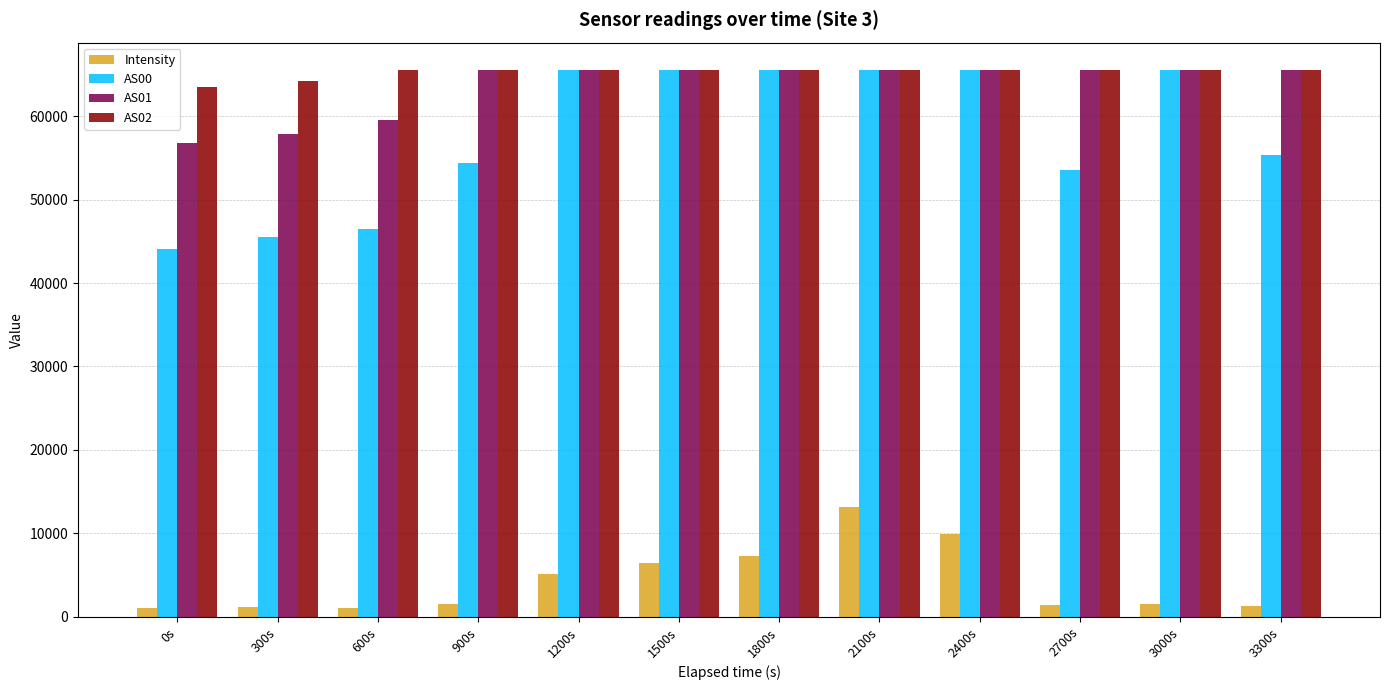

What is the difference between the second highest and minimum values in the Intensity series?

8861.2